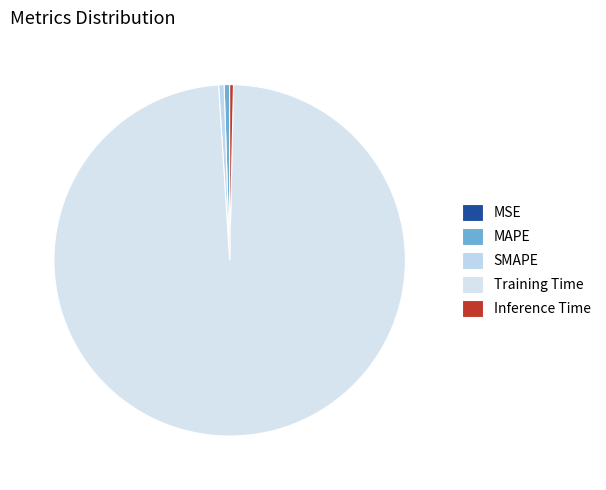

To the nearest percent, what percentage of the pie is MAPE?

1%